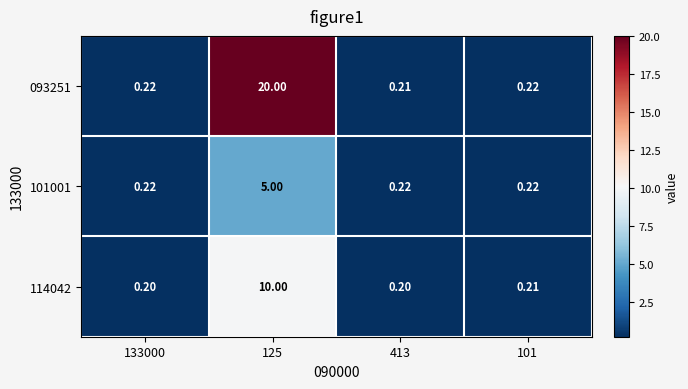

Which has a higher value, 101 or 133000?

101